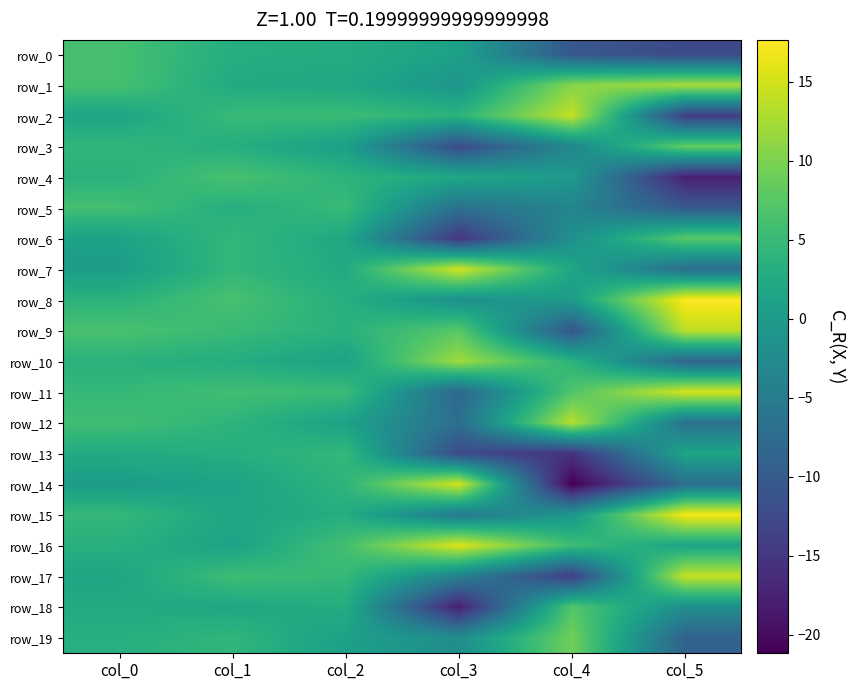

Which has a higher value, col_2 or col_1?

col_1